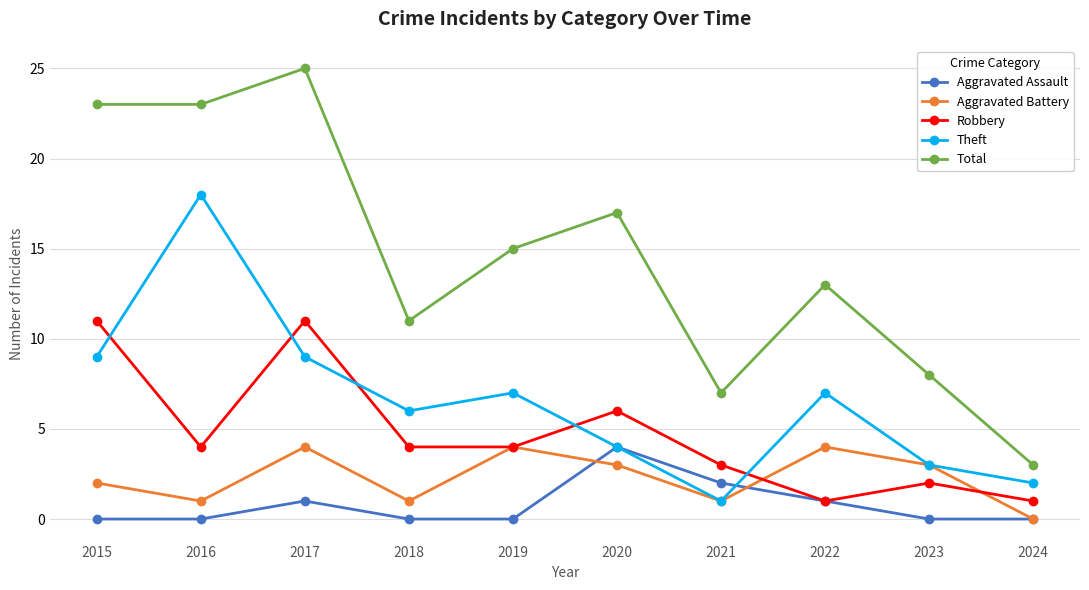

At which label does Robbery first exceed 4?

2015